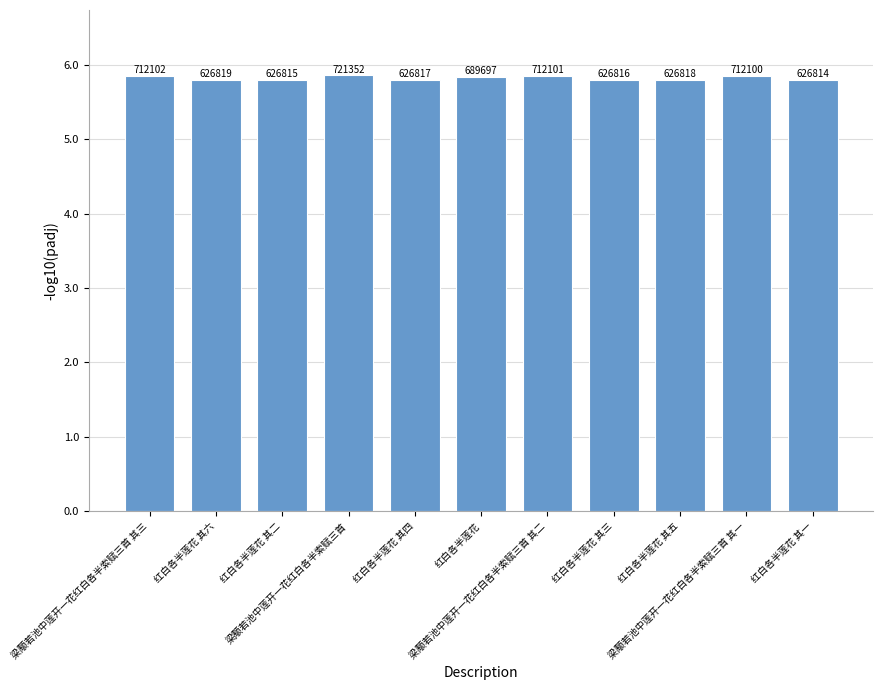

Are the bars horizontal?

No